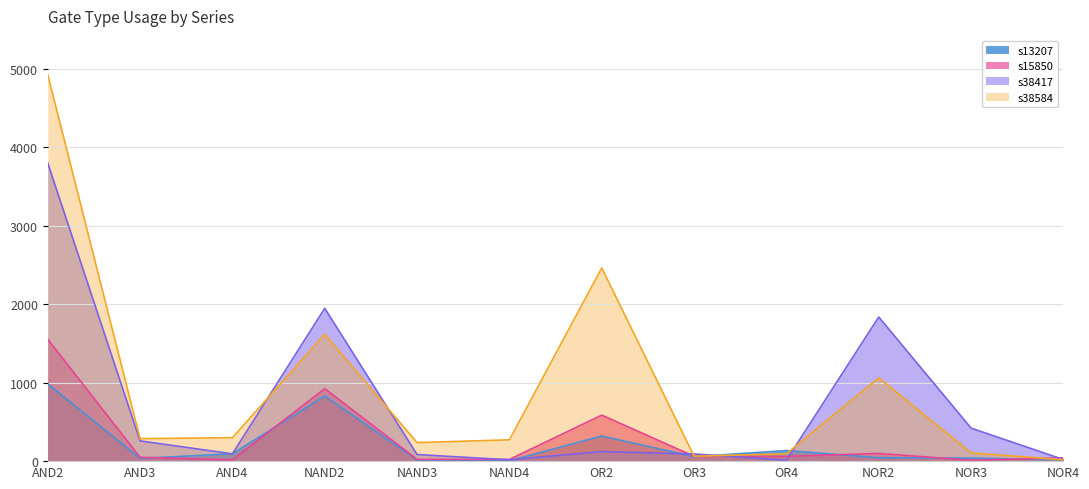

What is the label of the 12th point from the right?

AND2